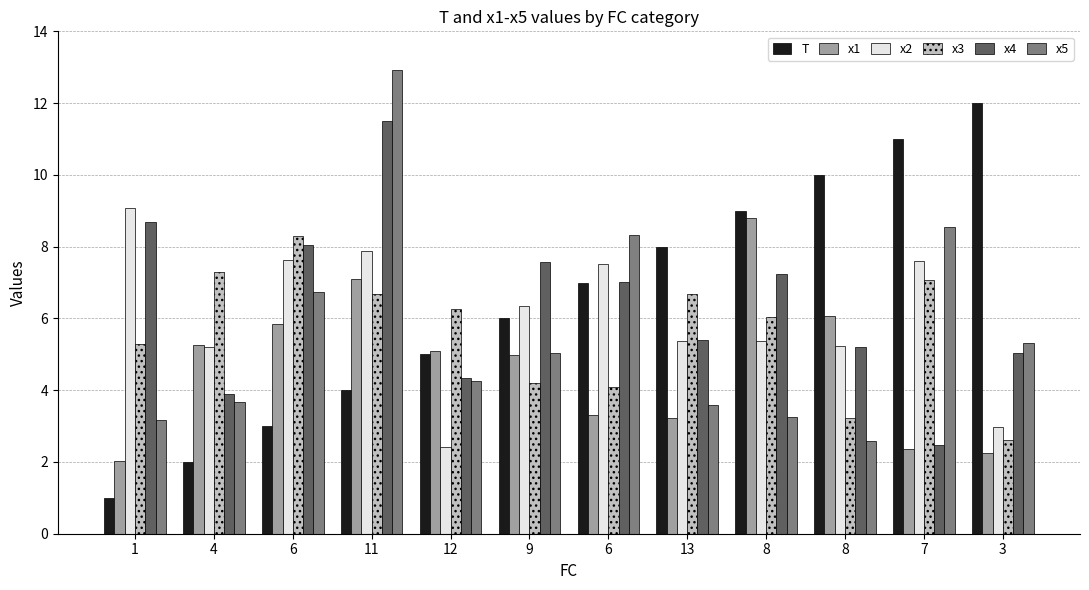

Reading right to left, extract all data points from this chart.

T: 12.0	11.0	10.0	9.0	8.0	7.0	6.0	5.0	4.0	3.0	2.0	1.0
x1: 2.2	2.4	6.1	8.8	3.2	3.3	5.0	5.1	7.1	5.8	5.3	2.0
x2: 3.0	7.6	5.2	5.4	5.4	7.5	6.4	2.4	7.9	7.6	5.2	9.1
x3: 2.6	7.1	3.2	6.0	6.7	4.1	4.2	6.3	6.7	8.3	7.3	5.3
x4: 5.0	2.5	5.2	7.2	5.4	7.0	7.6	4.3	11.5	8.1	3.9	8.7
x5: 5.3	8.5	2.6	3.3	3.6	8.3	5.0	4.3	12.9	6.7	3.7	3.2